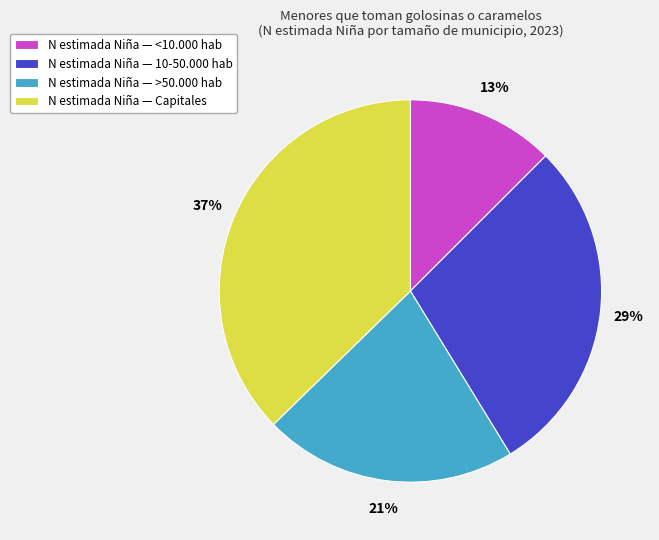

What is the ratio of the value at N estimada Niña — >50.000 hab to the value at N estimada Niña — Capitales?

0.6